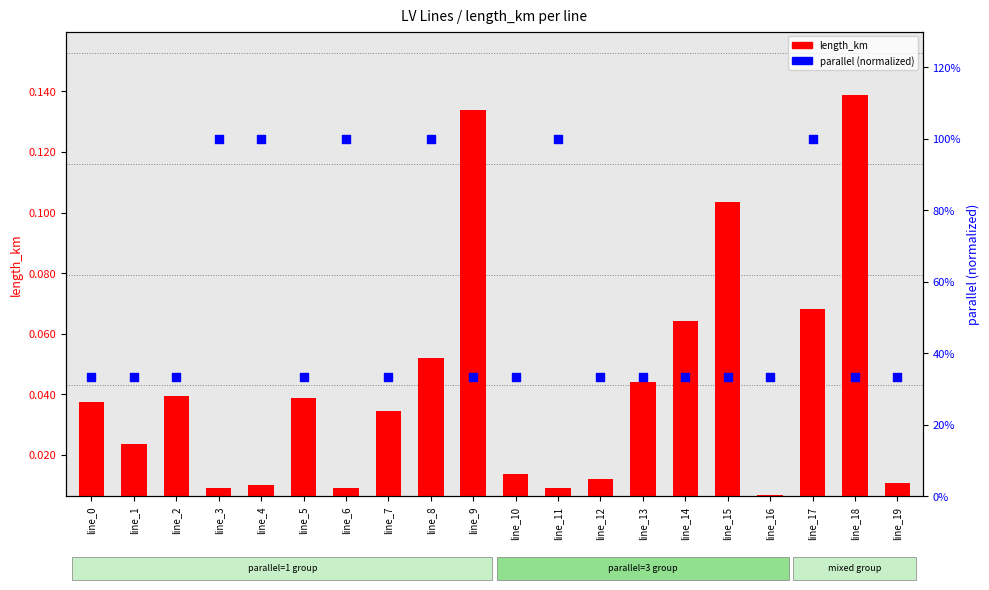

Which series has the largest total across all categories?

parallel (normalized)